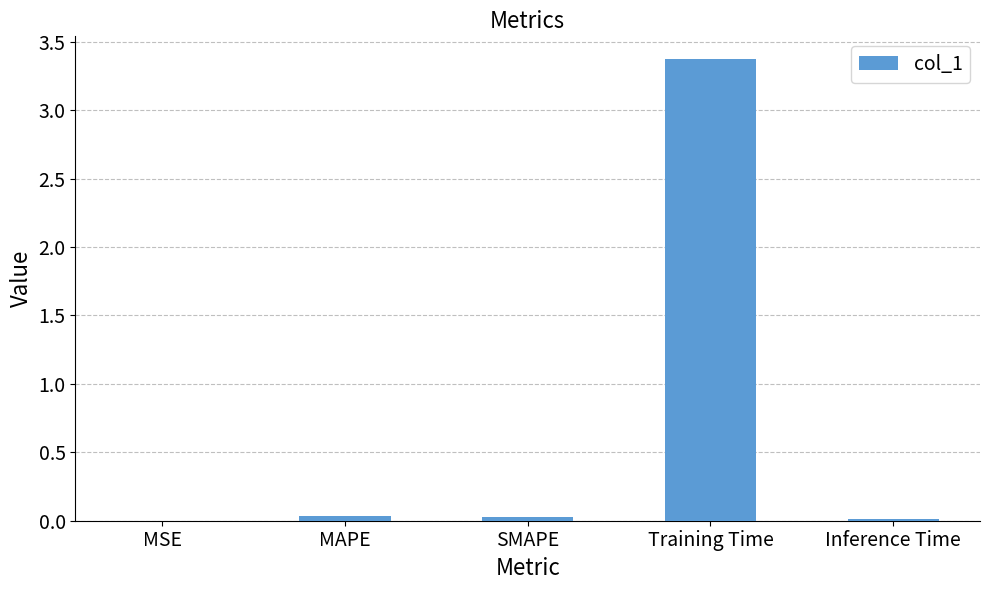

How many distinct data groups are displayed?

1